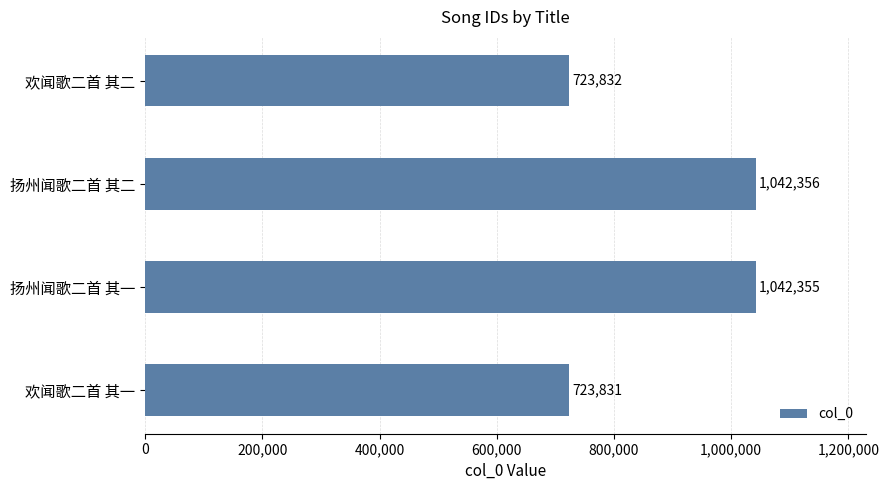

Is it true that the value at 欢闻歌二首 其一 is 161901?

False